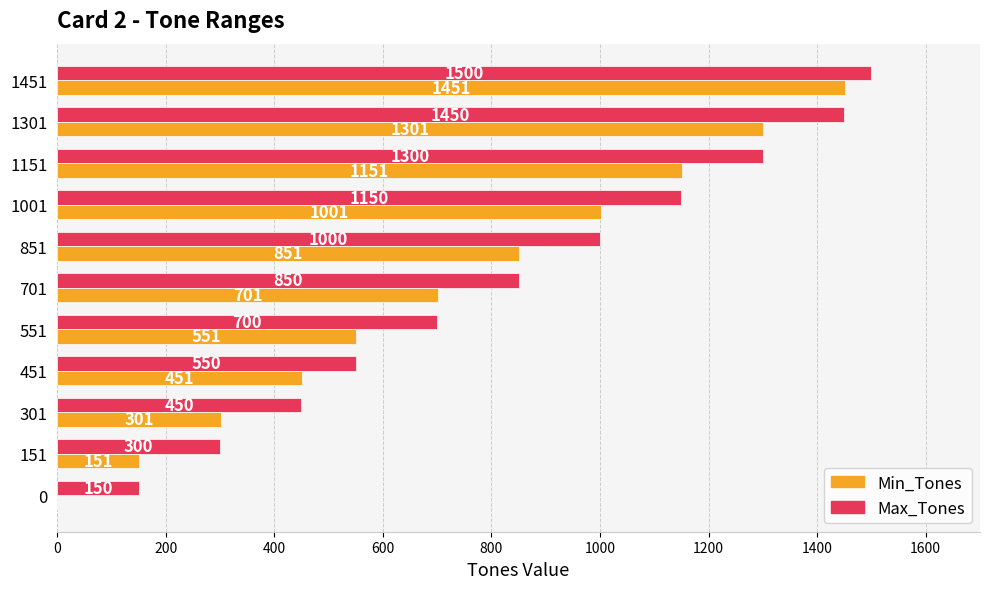

Which series changed the most between 1301 and 1451?

Min_Tones